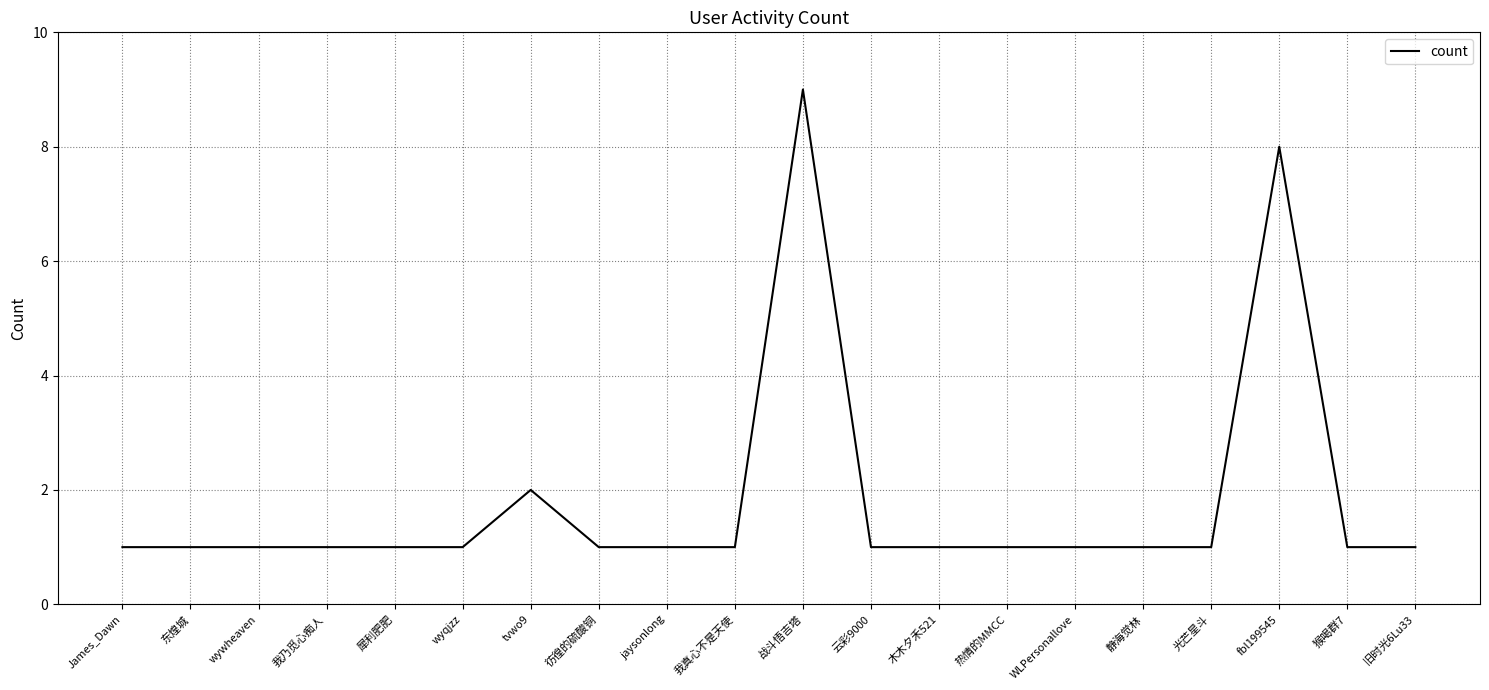

What position from the left is 我真心不是天使?

10